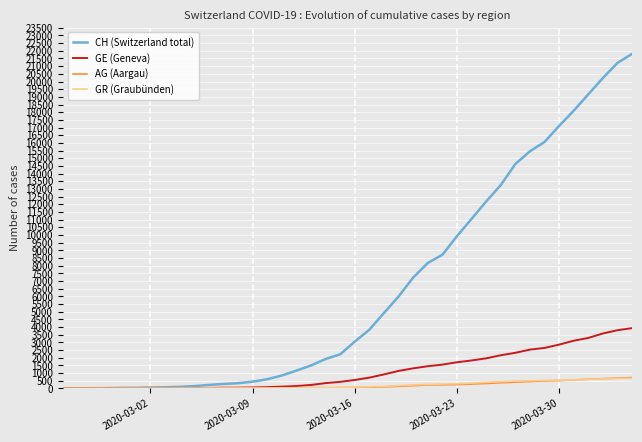

Which series has the largest total across all categories?

CH (Switzerland total)